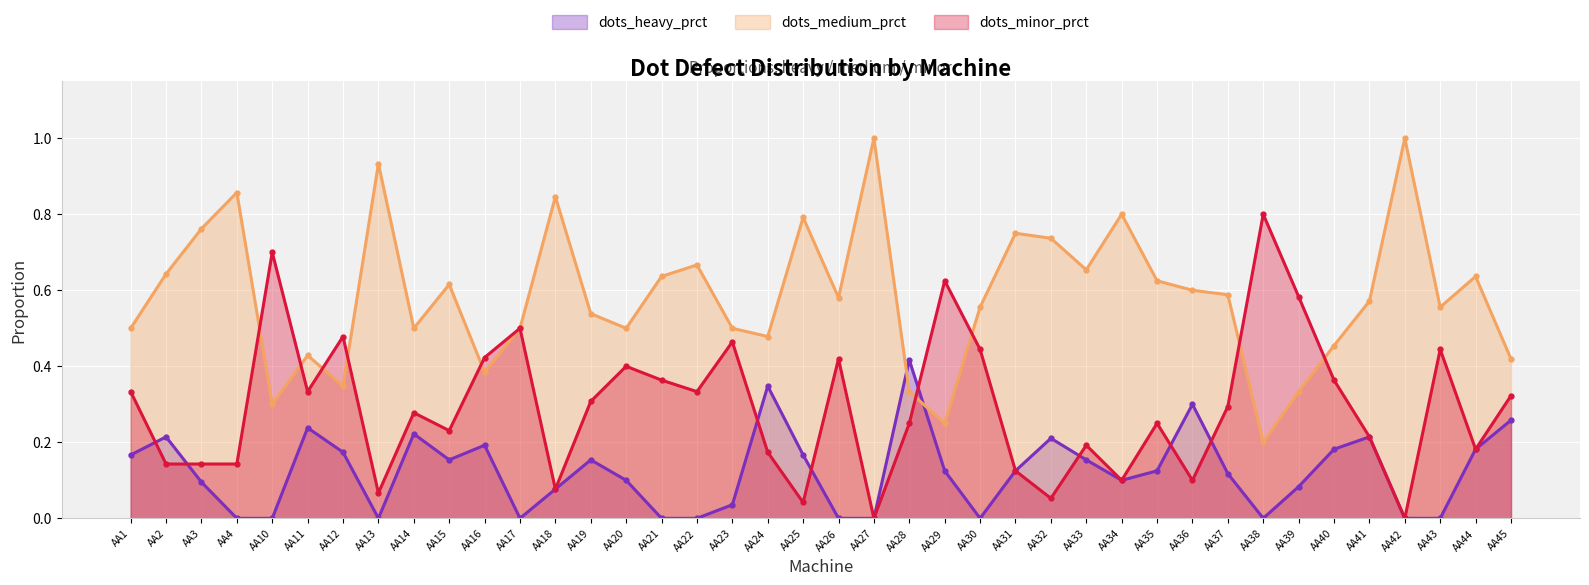

What is the difference between the second highest and second lowest values in the dots_minor_prct series?

0.7